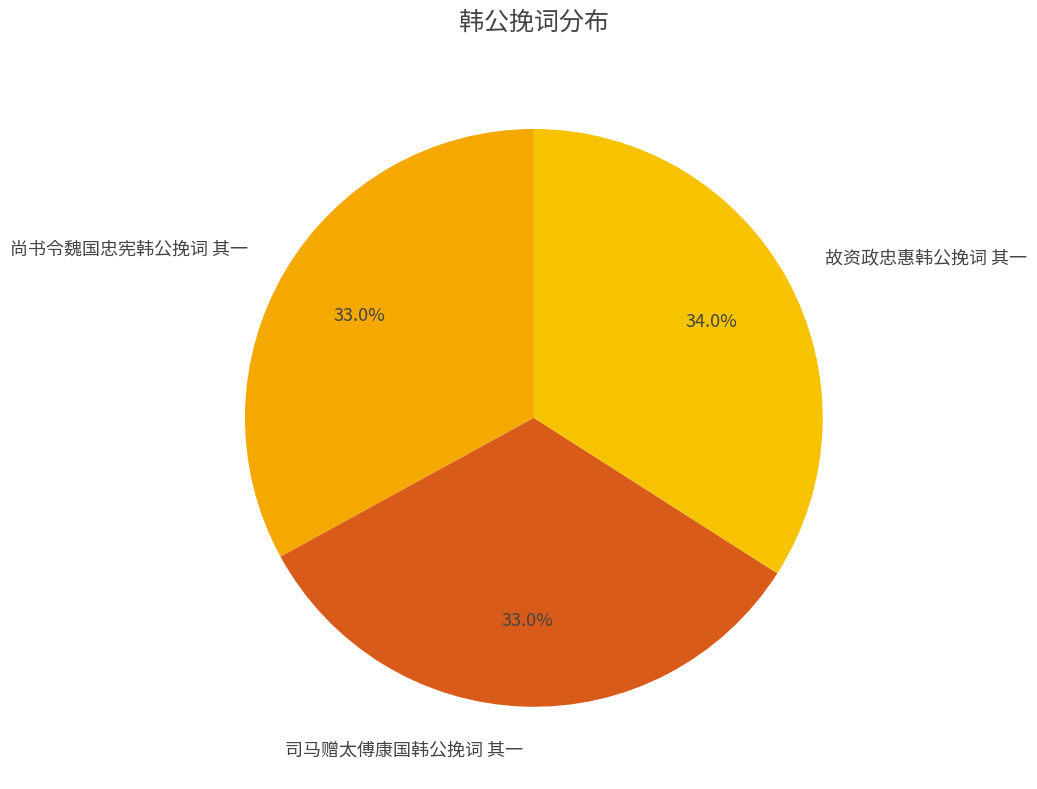

What is the largest slice in the pie chart?

故资政忠惠韩公挽词 其一